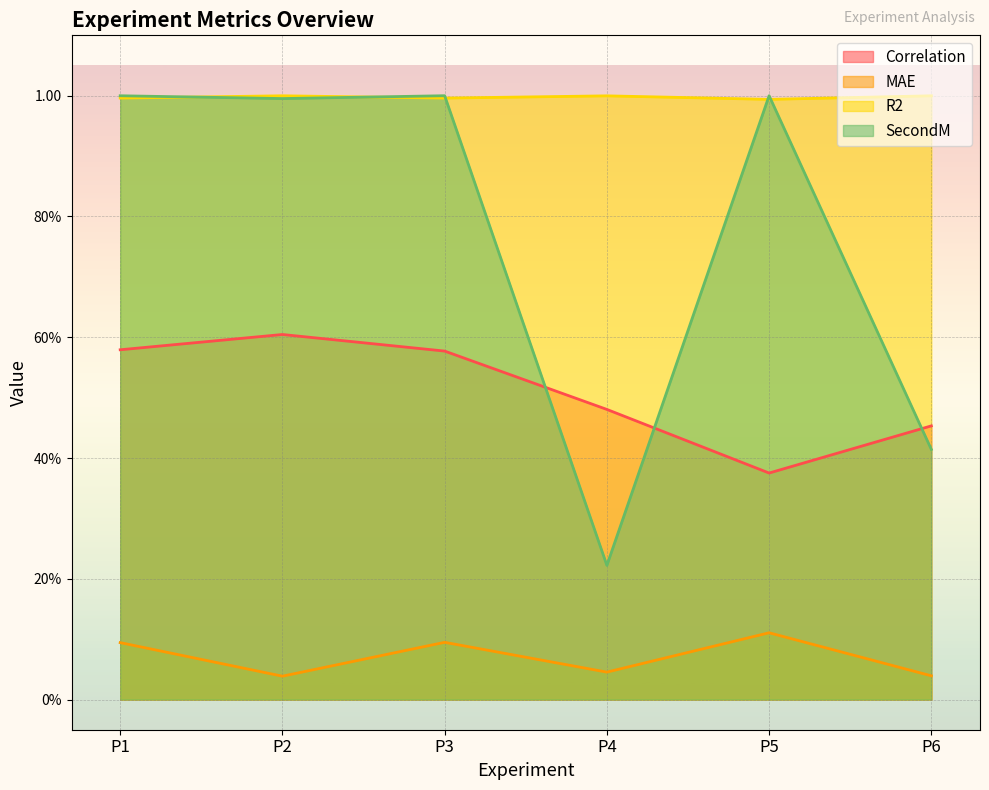

Rank the series at P4 from lowest to highest value.

MAE, SecondM, Correlation, R2